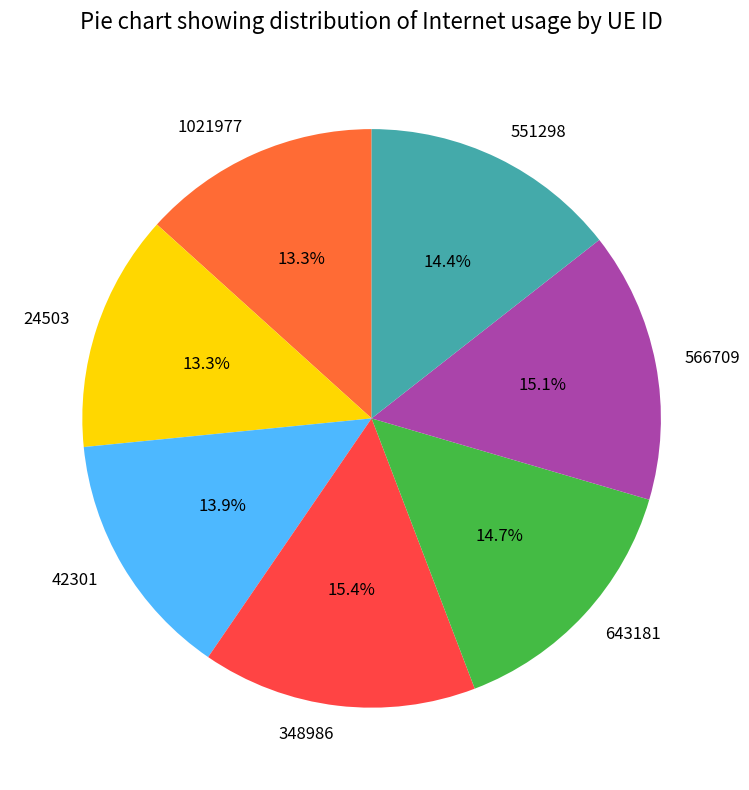

How much of the chart is everything except 42301?

86.1%